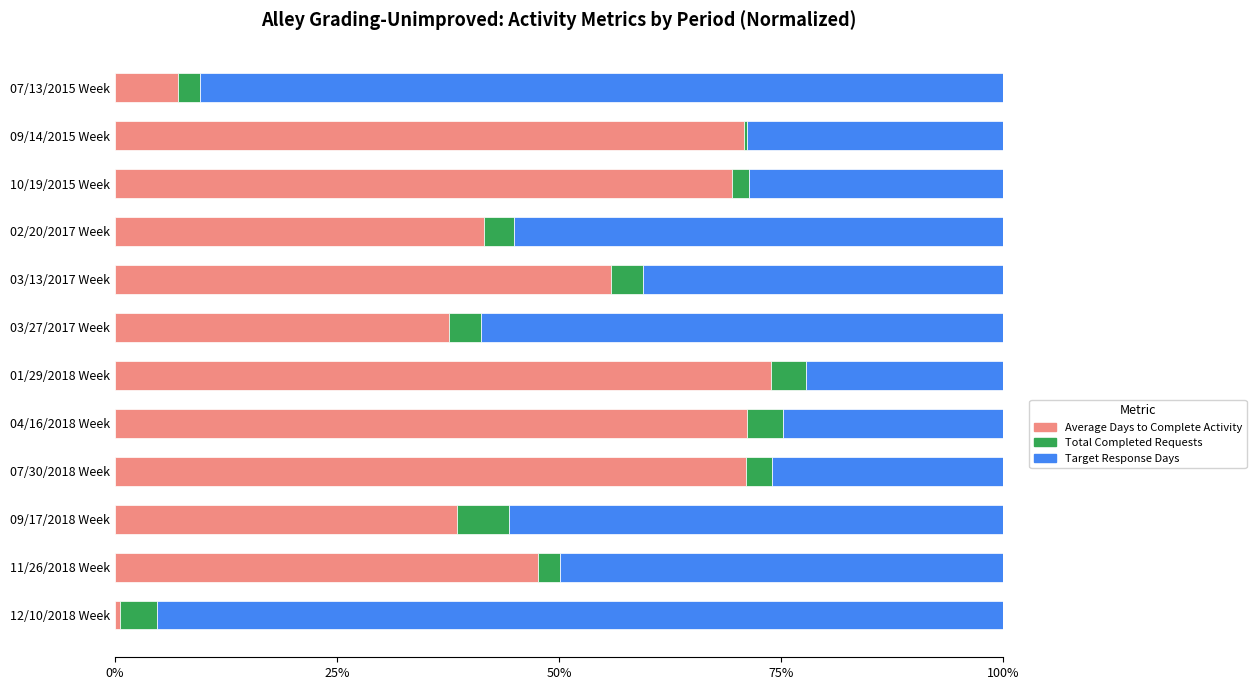

How many series are shown in this chart?

3